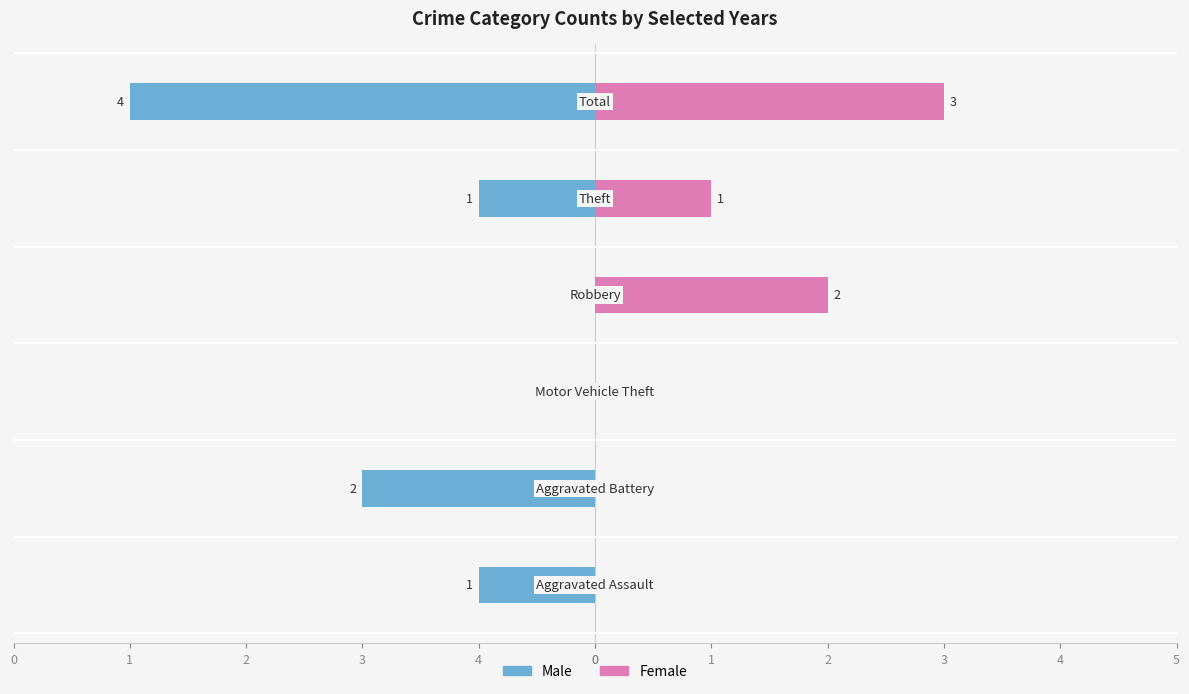

Does the chart contain stacked bars?

No